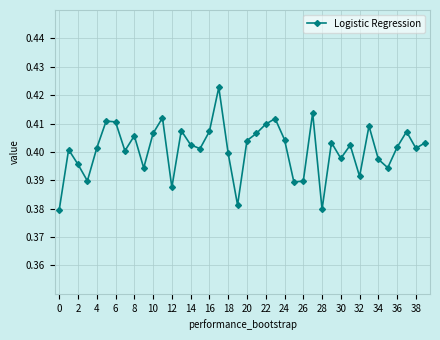

How many points are higher than both their immediate neighbors (excluding endpoints)?

12